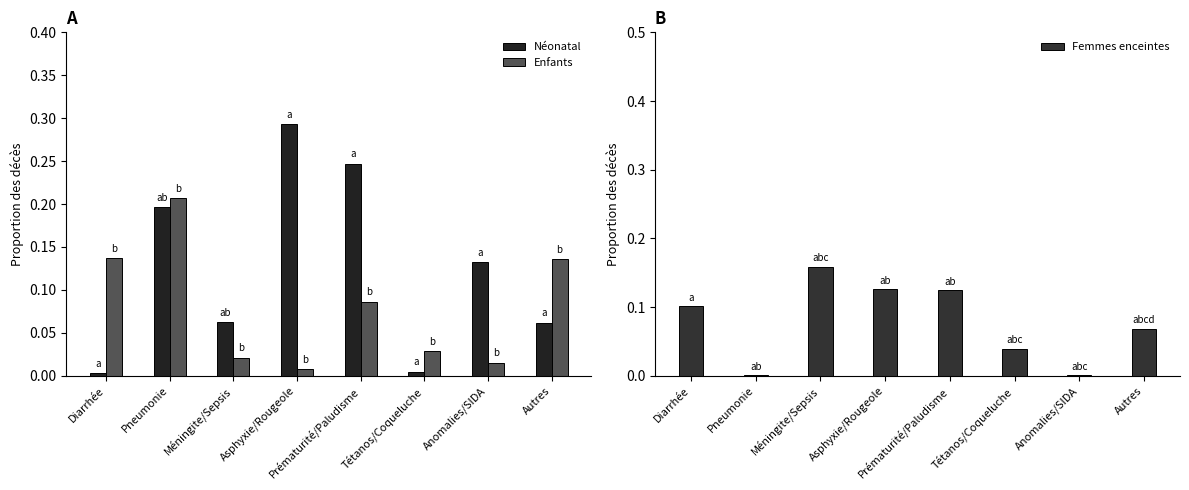

Rank the series by their maximum value, from highest to lowest.

Néonatal, Enfants, Femmes enceintes